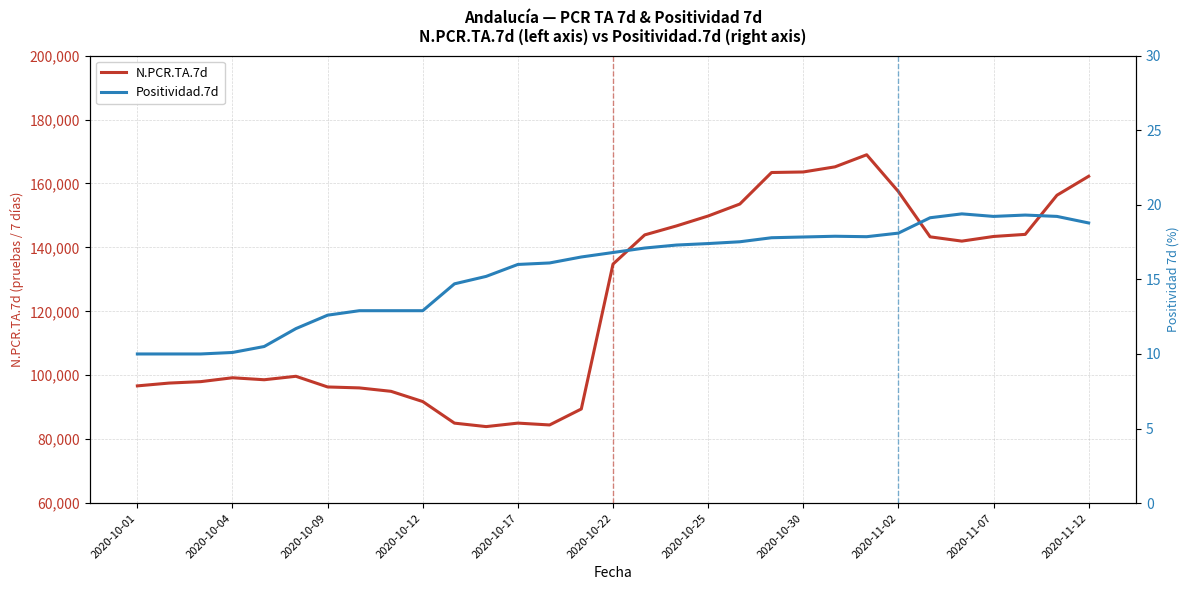

Does the chart display data point markers on the line(s)?

No